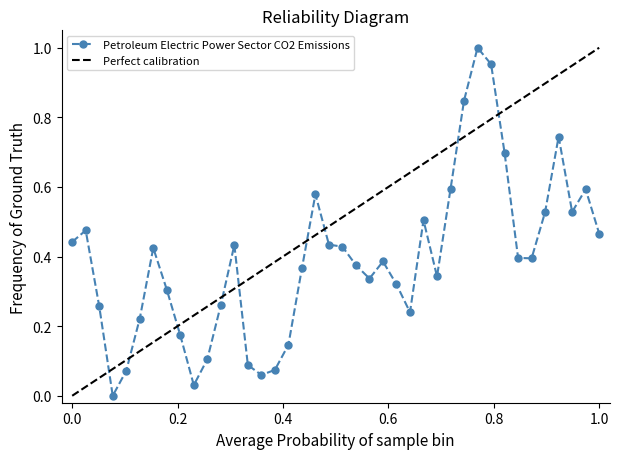

True or false: Petroleum Electric Power Sector CO2 Emissions has more than 0 interior local peaks.

True